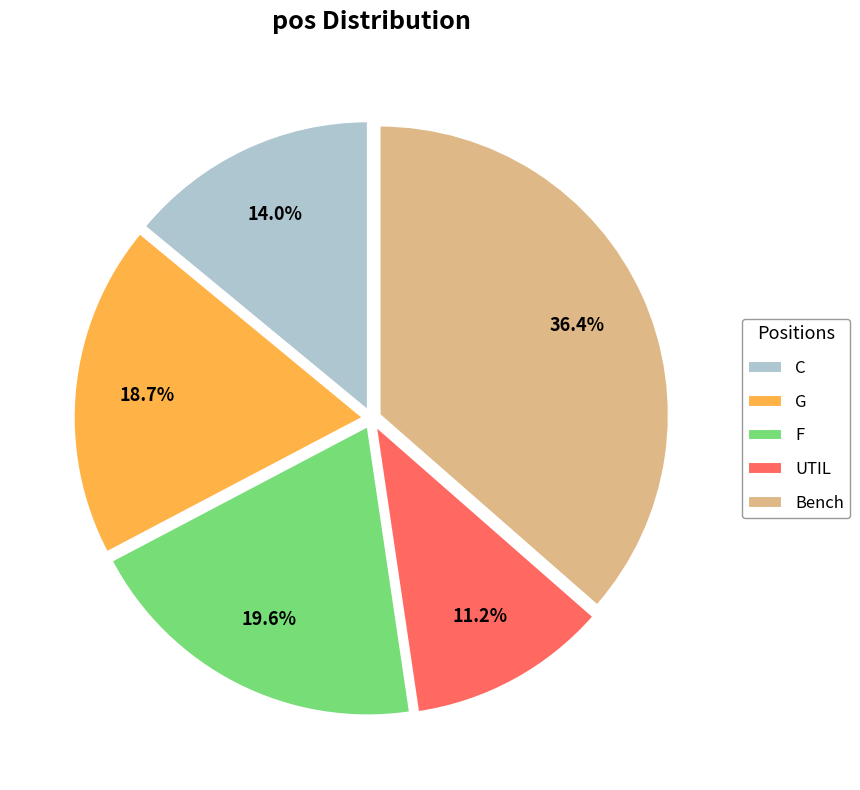

To the nearest percent, what portion does F represent?

20%